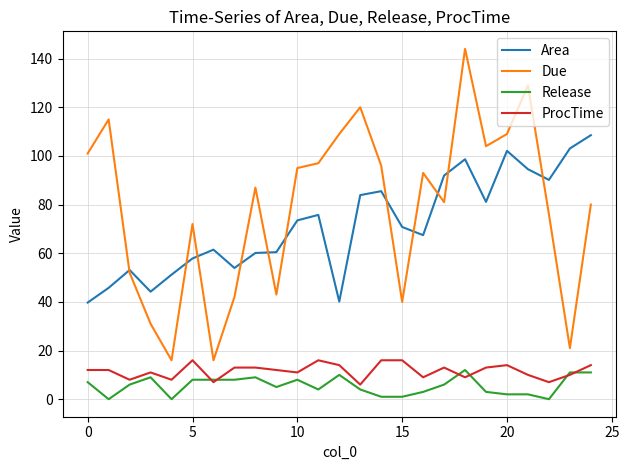

True or false: Release and Due cross at least once.

False